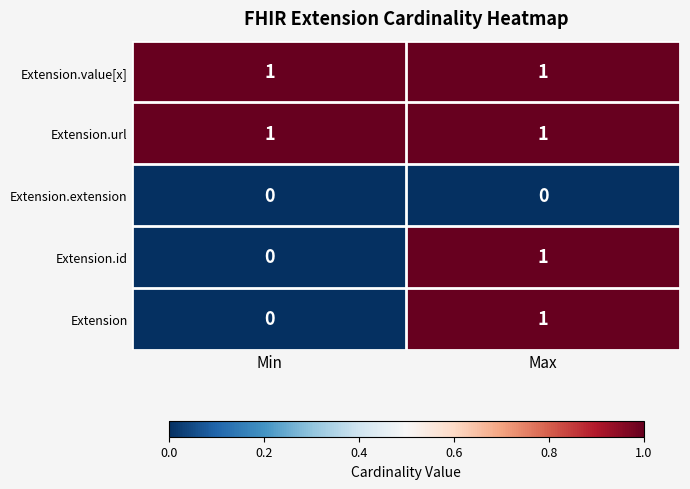

What is the total value across all series at Max?

4